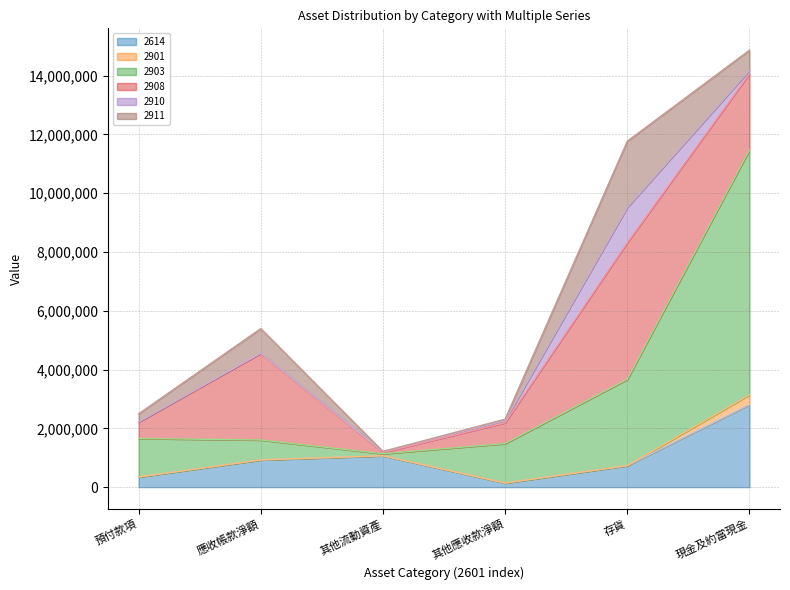

How many times do 2911 and 2910 cross each other?

2